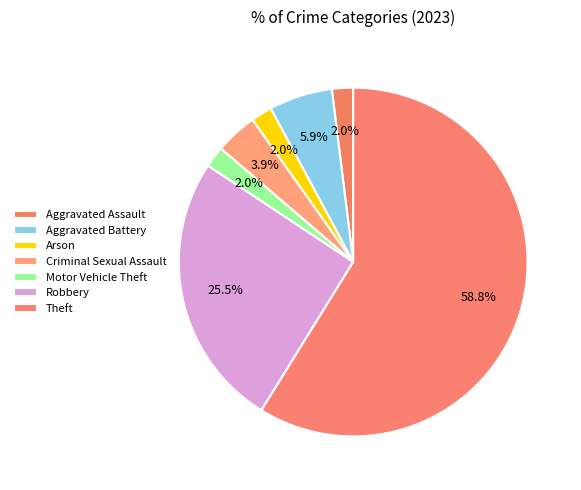

Count the number of slices in the pie.

7